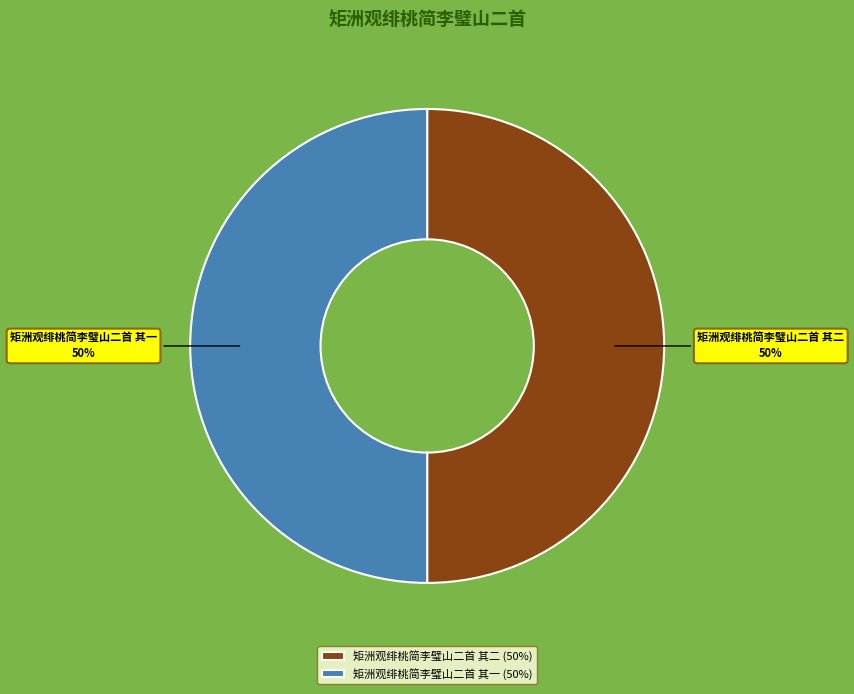

How many slices are in this pie chart?

2